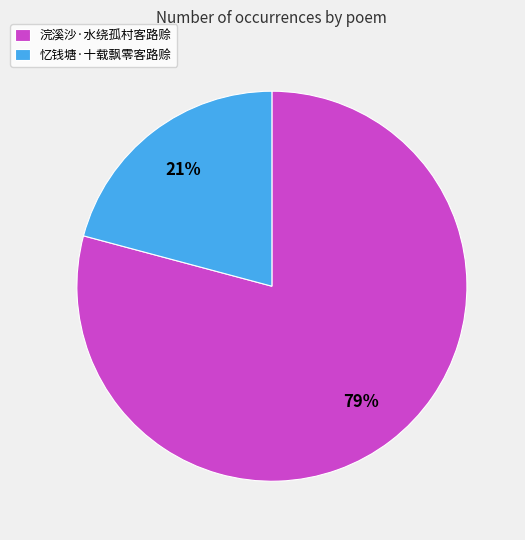

What is the ratio of the value at 忆钱塘·十载飘零客路赊 to the value at 浣溪沙·水绕孤村客路赊?

0.3